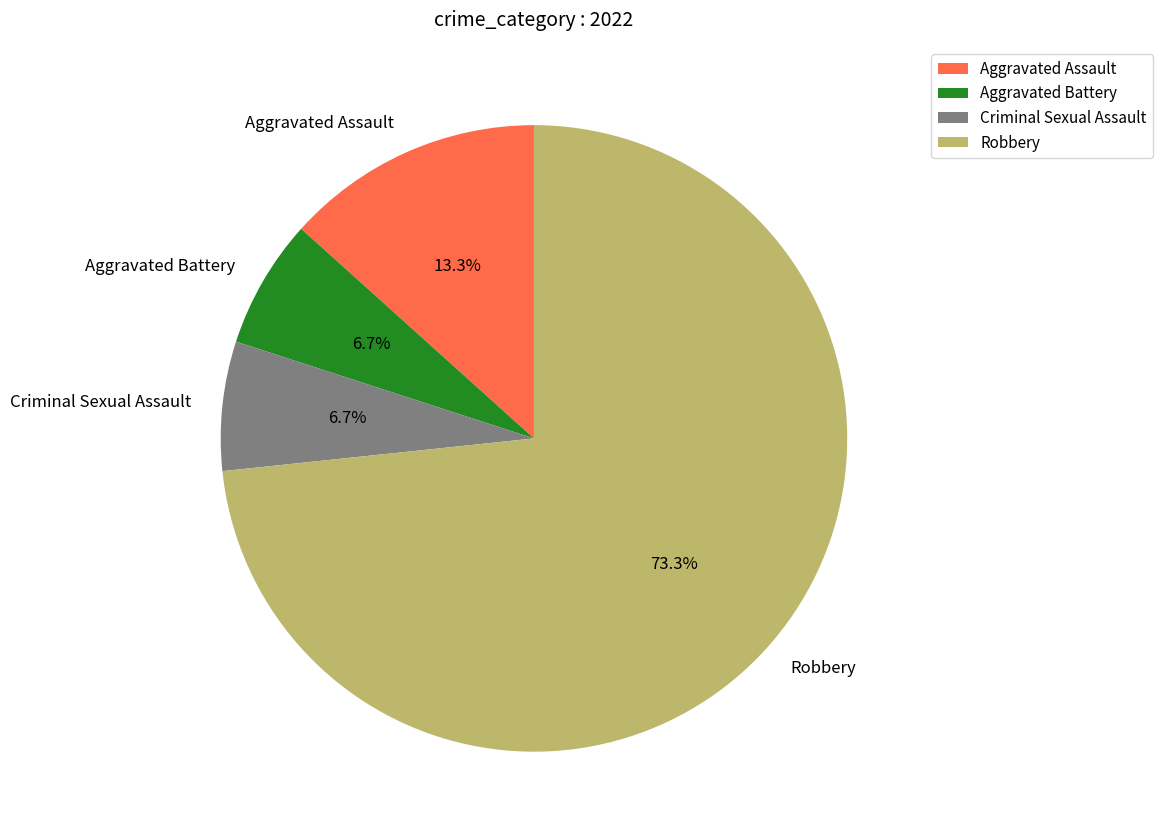

How many segments does this pie chart have?

4